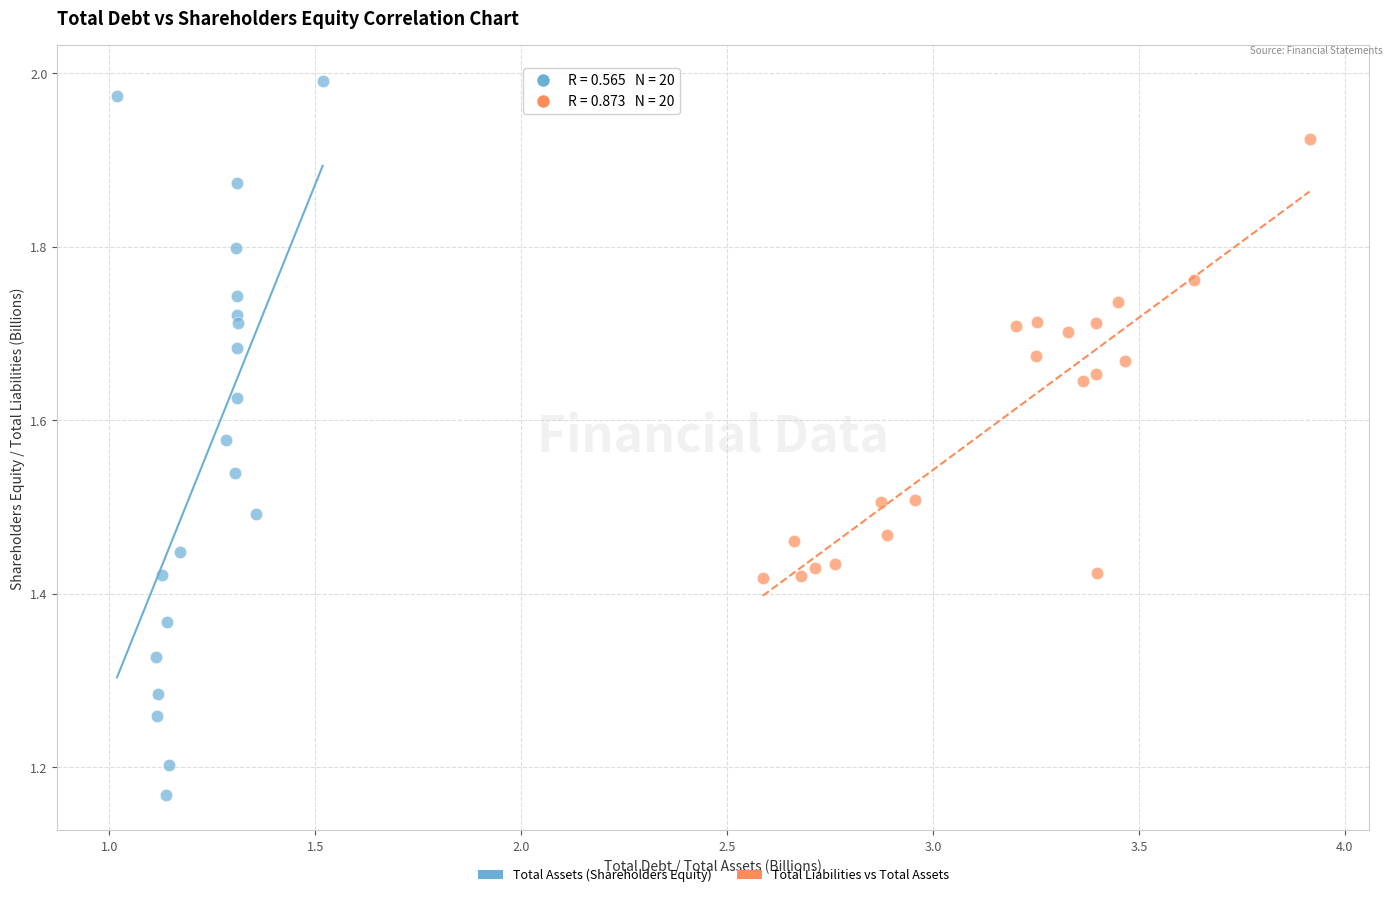

Which series reaches the minimum Y coordinate?

Total Assets (Shareholders Equity)